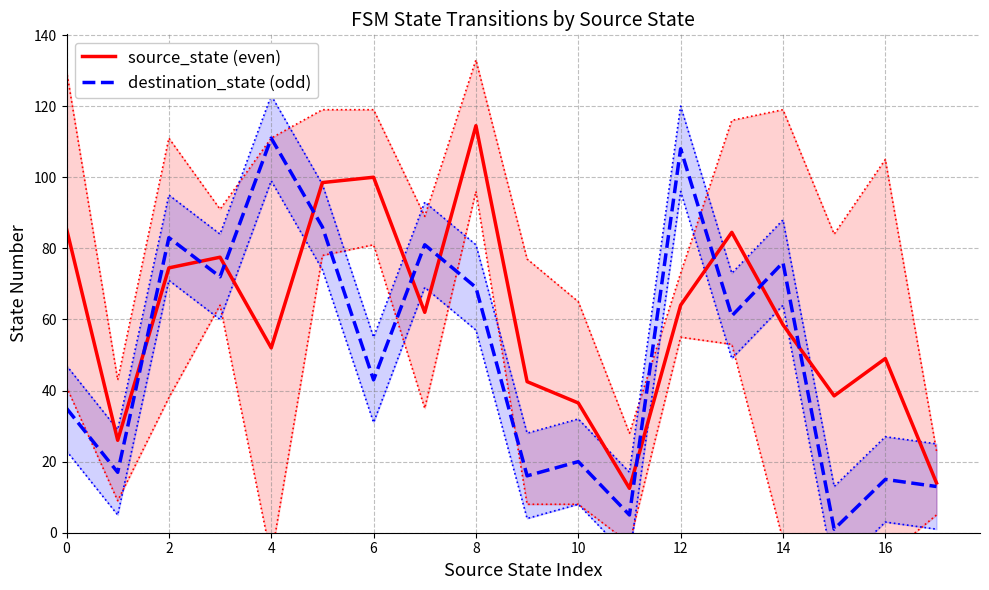

What is the sum of all destination_state (odd) values?

912.0